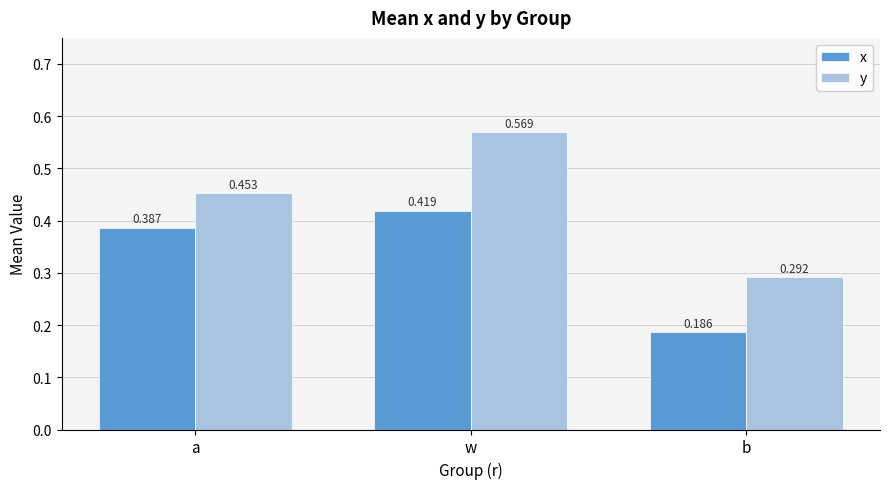

Rank the series at a from highest to lowest value.

y, x